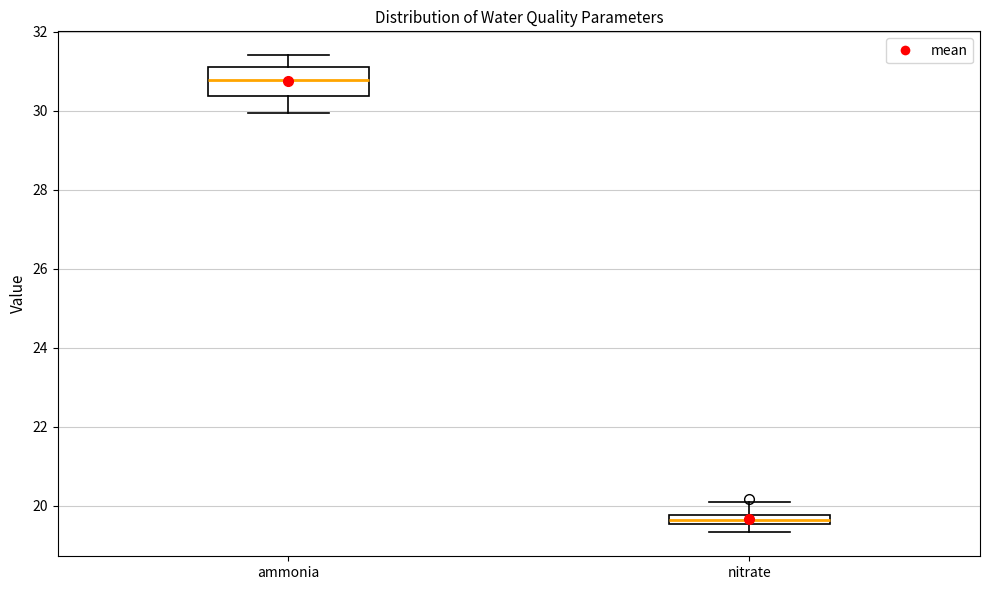

Comparing the boxes themselves (not the whiskers), which one is the tallest?

ammonia